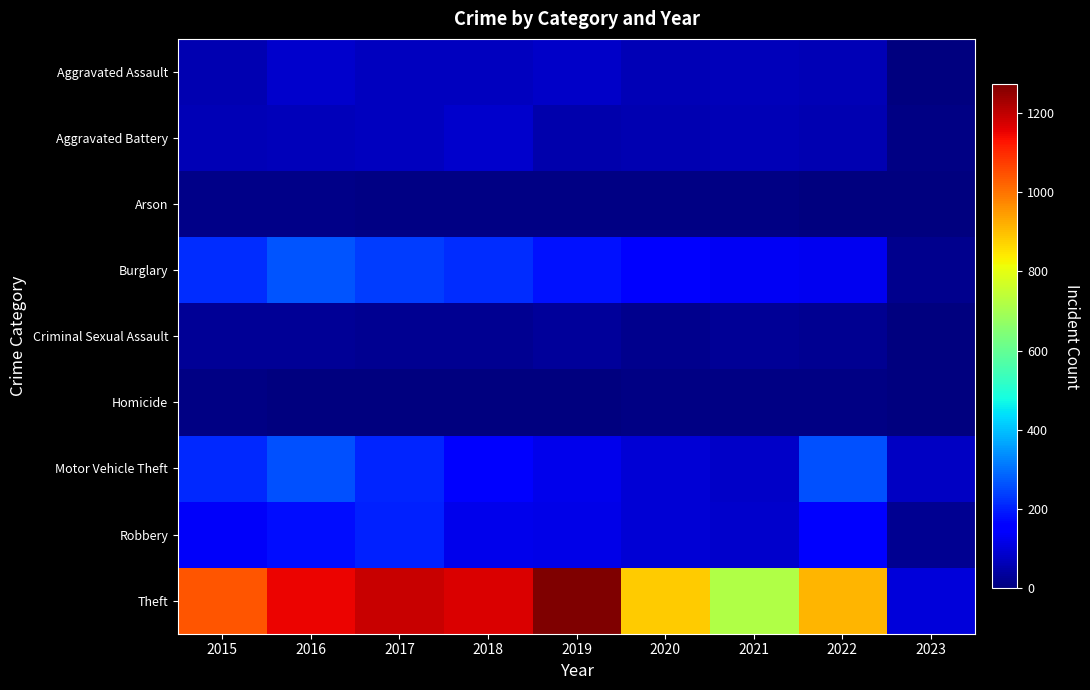

Reading right to left, list all the values displayed in this chart.

Aggravated Assault: 2023=4	2022=61	2021=66	2020=62	2019=80	2018=72	2017=72	2016=88	2015=56
Aggravated Battery: 2023=8	2022=56	2021=60	2020=57	2019=53	2018=86	2017=71	2016=66	2015=60
Arson: 2023=0	2022=3	2021=6	2020=7	2019=5	2018=7	2017=7	2016=12	2015=10
Burglary: 2023=18	2022=129	2021=133	2020=148	2019=182	2018=218	2017=237	2016=266	2015=216
Criminal Sexual Assault: 2023=0	2022=22	2021=25	2020=15	2019=31	2018=24	2017=22	2016=25	2015=29
Homicide: 2023=0	2022=7	2021=6	2020=5	2019=4	2018=4	2017=4	2016=4	2015=5
Motor Vehicle Theft: 2023=79	2022=260	2021=82	2020=99	2019=123	2018=163	2017=208	2016=259	2015=212
Robbery: 2023=20	2022=151	2021=88	2020=97	2019=116	2018=121	2017=202	2016=178	2015=139
Theft: 2023=103	2022=914	2021=716	2020=884	2019=1272	2018=1170	2017=1188	2016=1151	2015=1041